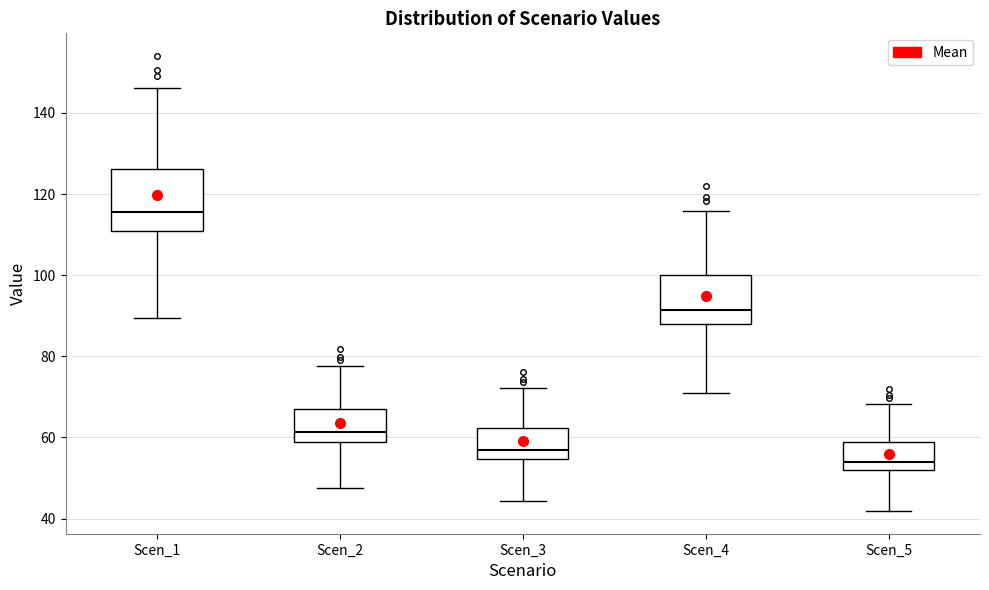

Comparing the boxes themselves (not the whiskers), which one is the tallest?

Scen_1